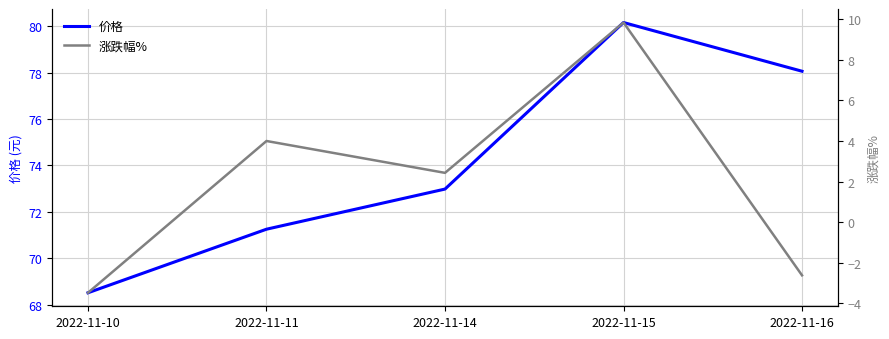

Which series has the largest range (max minus min)?

涨跌幅%